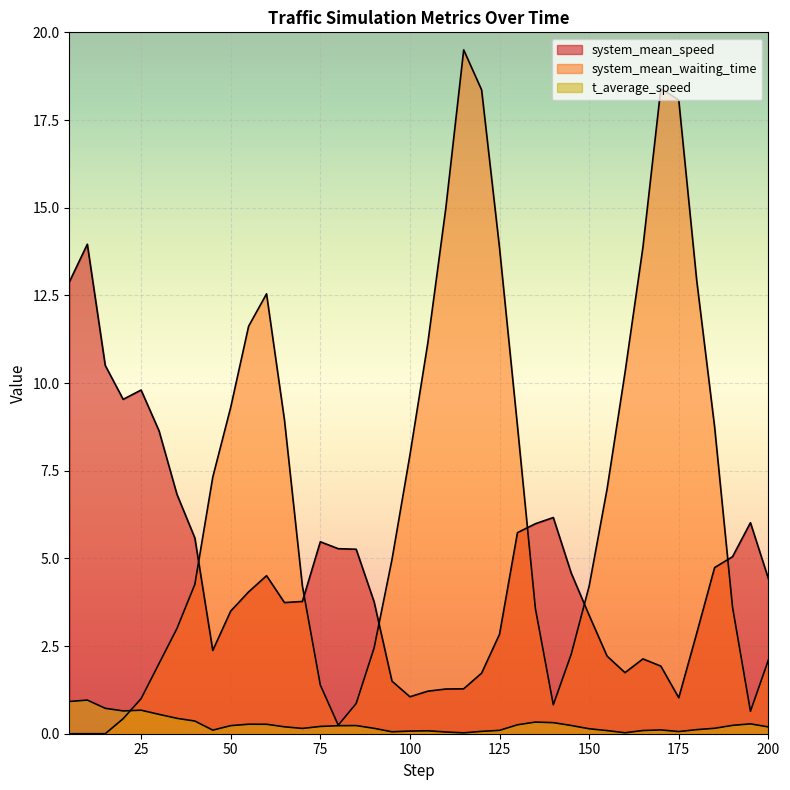

Reading right to left, extract all data points from this chart.

system_mean_speed: 4.4	6.0	5.0	4.7	2.9	1.0	1.9	2.1	1.7	2.2	3.4	4.6	6.2	6.0	5.7	2.8	1.7	1.3	1.3	1.2	1.1	1.5	3.8	5.3	5.3	5.5	3.8	3.7	4.5	4.0	3.5	2.4	5.6	6.8	8.6	9.8	9.5	10.5	14.0	12.9
system_mean_waiting_time: 2.1	0.6	3.6	8.8	12.9	18.1	18.4	13.9	10.3	7.0	4.2	2.3	0.8	3.6	8.8	13.8	18.4	19.5	15.0	11.2	7.9	5.0	2.4	0.9	0.2	1.4	4.2	8.9	12.5	11.6	9.3	7.3	4.3	3.0	2.0	1.0	0.4	0.0	0.0	0.0
t_average_speed: 0.2	0.3	0.2	0.2	0.1	0.1	0.1	0.1	0.0	0.1	0.1	0.2	0.3	0.3	0.3	0.1	0.1	0.0	0.0	0.1	0.1	0.1	0.2	0.2	0.2	0.2	0.2	0.2	0.3	0.3	0.2	0.1	0.4	0.4	0.6	0.7	0.7	0.7	1.0	0.9